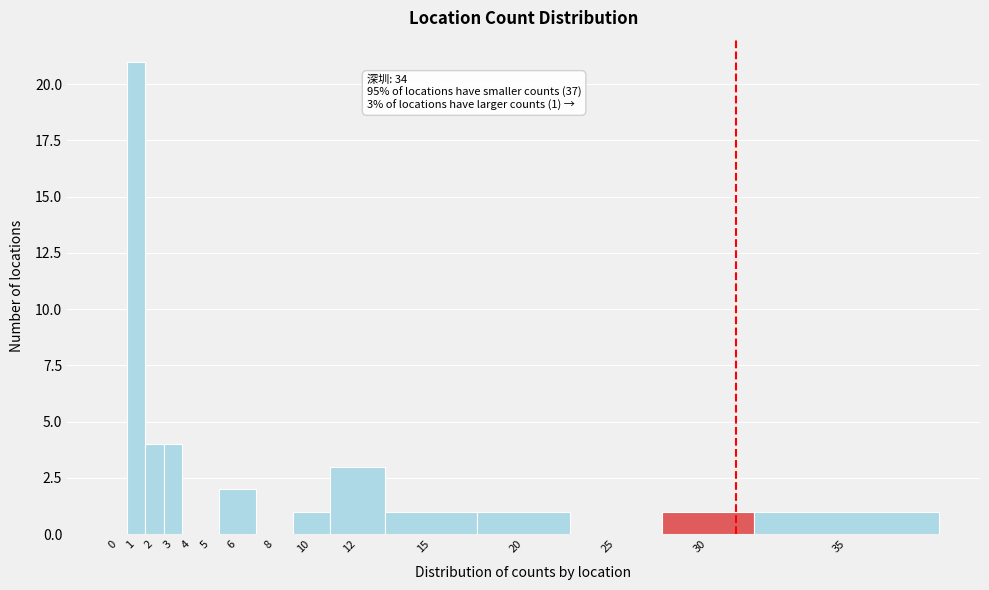

Reading right to left, extract all data points from this chart.

35=1	30=1	25=0	20=1	15=1	12=3	10=1	8=0	6=2	5=0	4=0	3=4	2=4	1=21	0=0